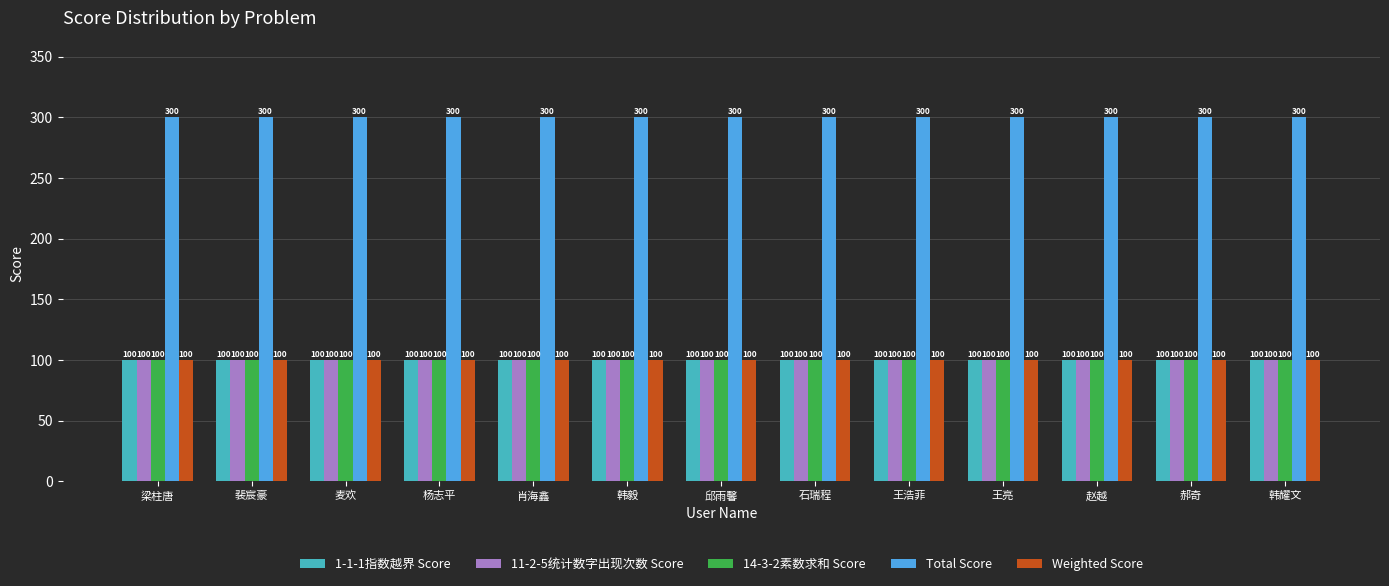

What is the spread (max minus min) of values at 赵越?

200